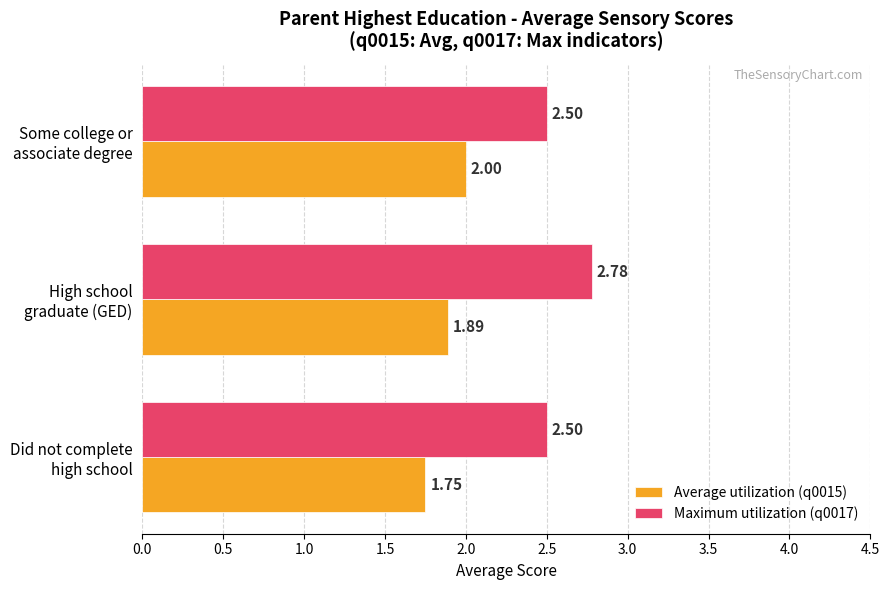

What is the difference between the maximum and second lowest values in the Maximum utilization (q0017) series?

0.3